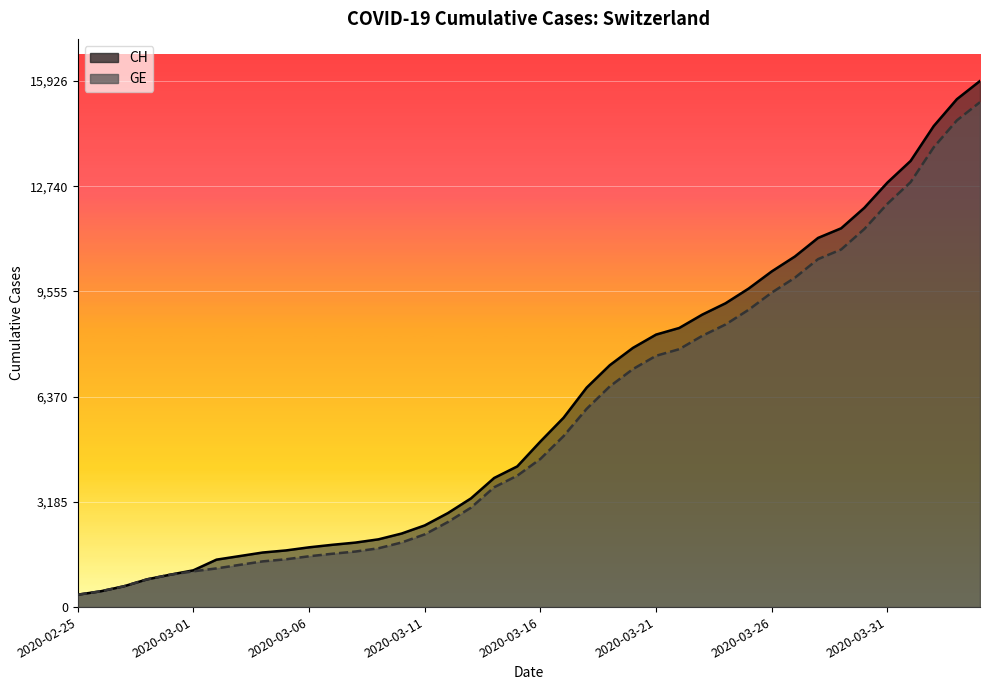

At which category does the chart reach its peak across all series?

2020-04-04